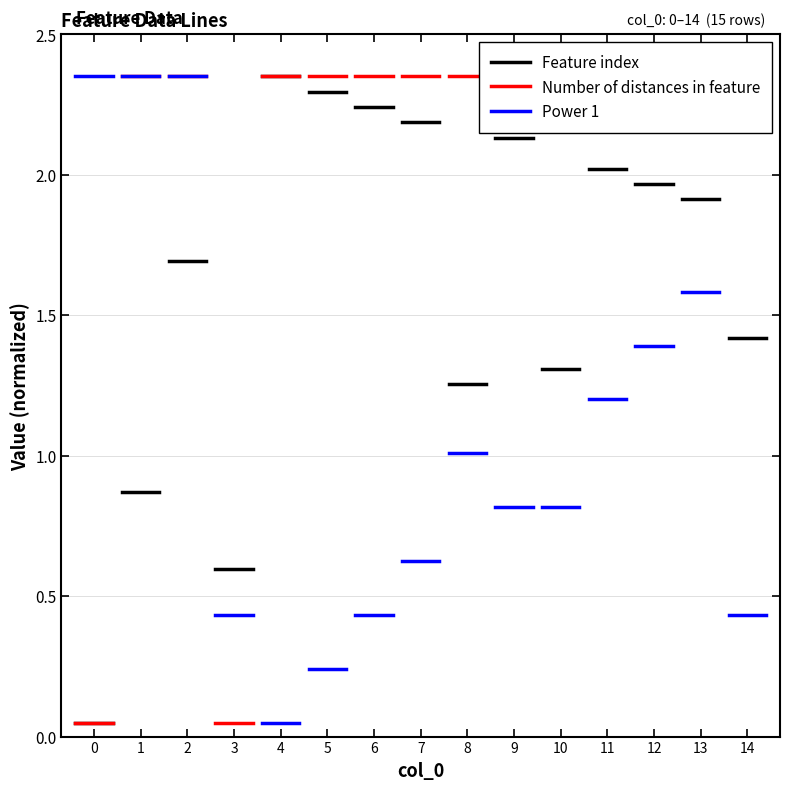

What is the lowest value of the Number of distances in feature series?

0.1